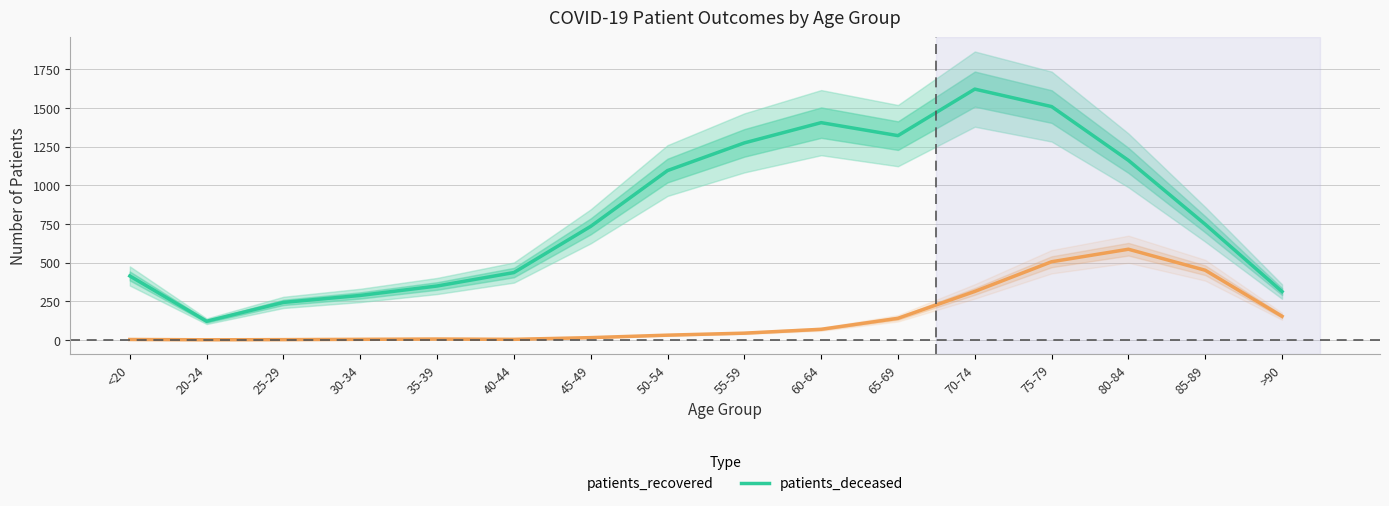

List the series in order of their overall mean, highest first.

patients_recovered, patients_deceased